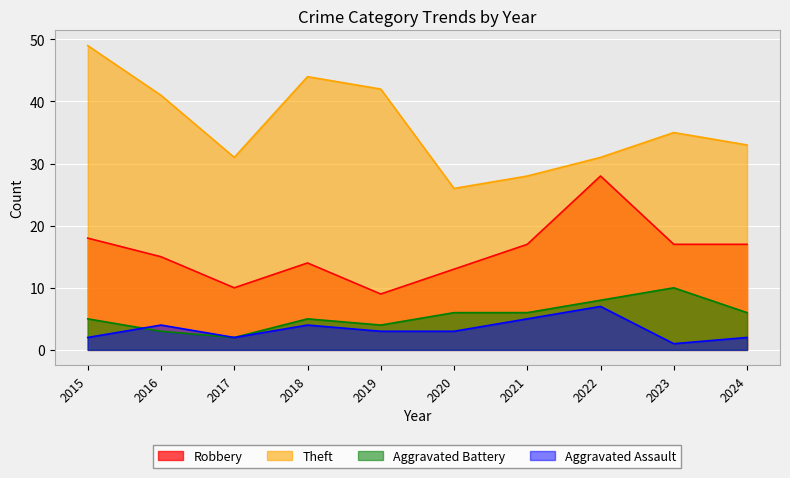

What is the value of the Robbery point at the 4th from the left?

14